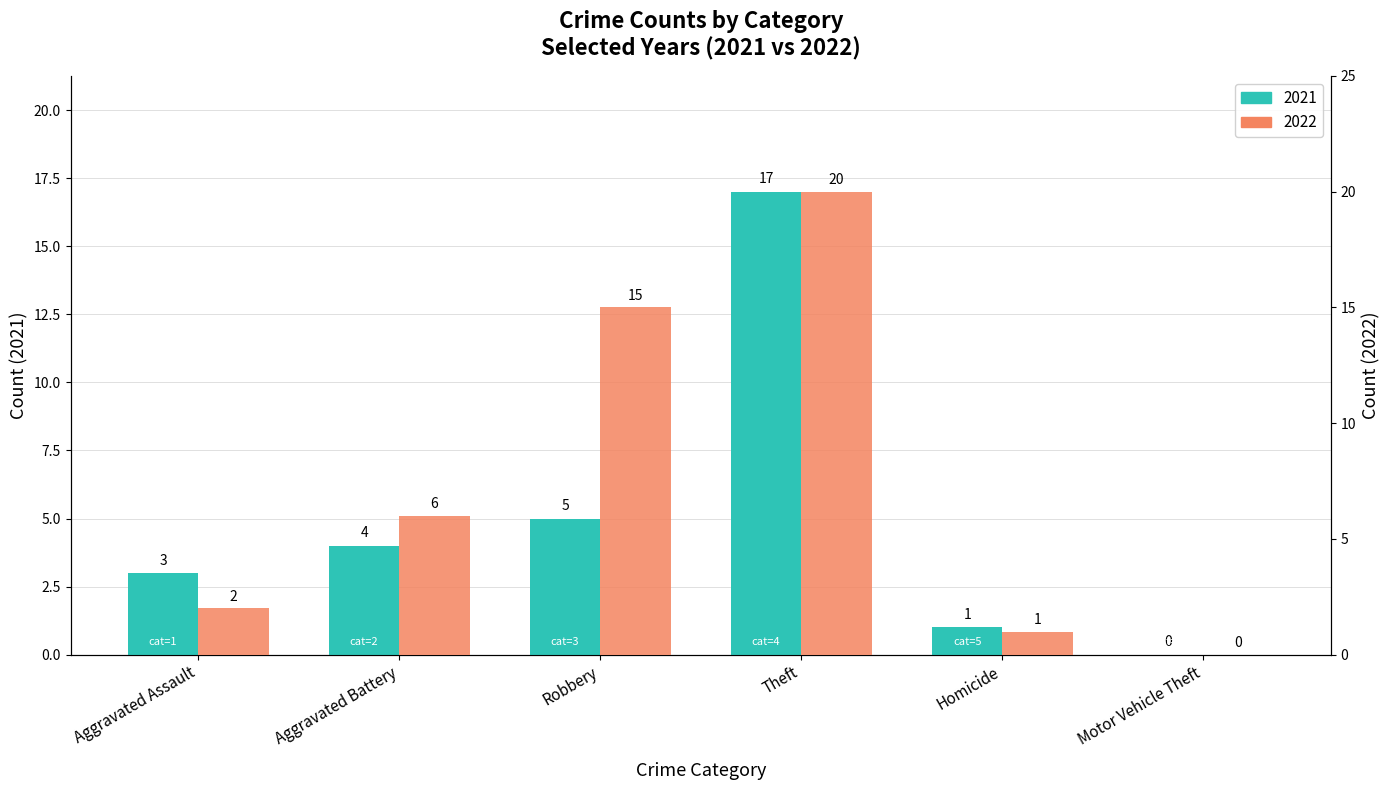

Are the bars grouped side by side (vs. stacked)?

Yes